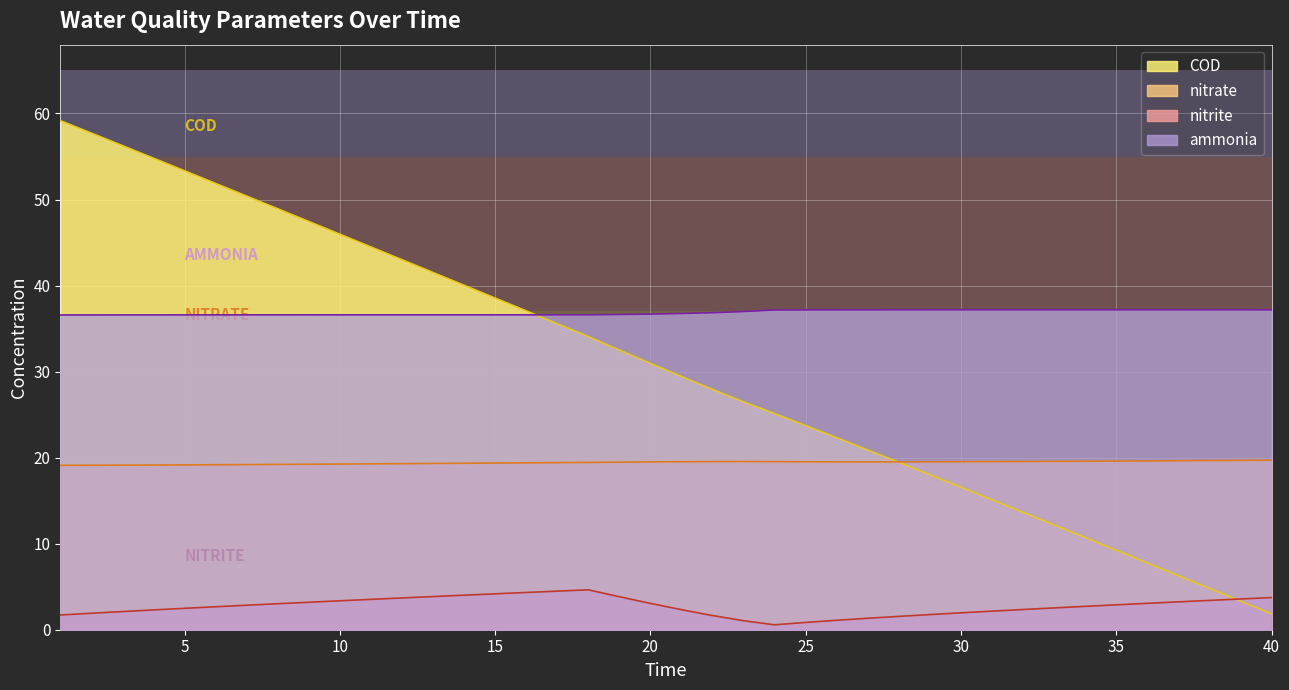

At which category is the sum across all series the highest?

1